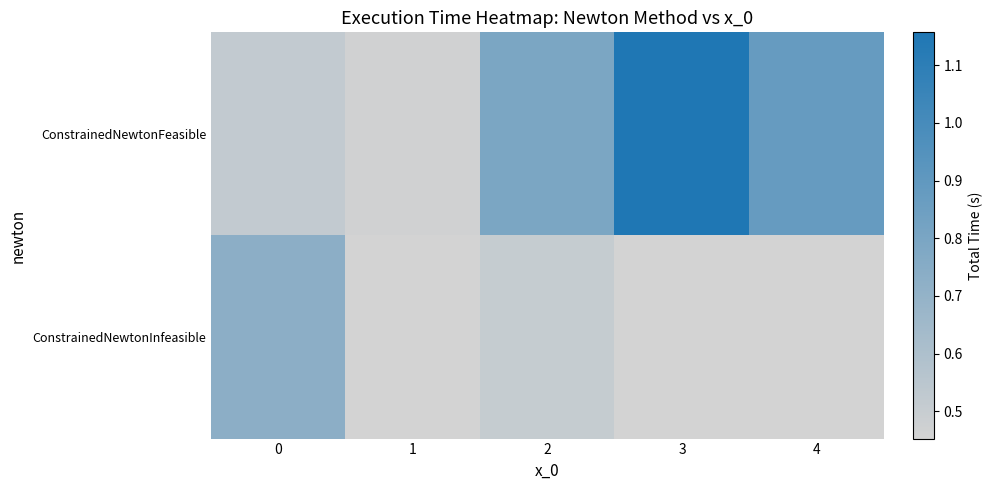

Count the ConstrainedNewtonFeasible values in the range 0 to 1.

4